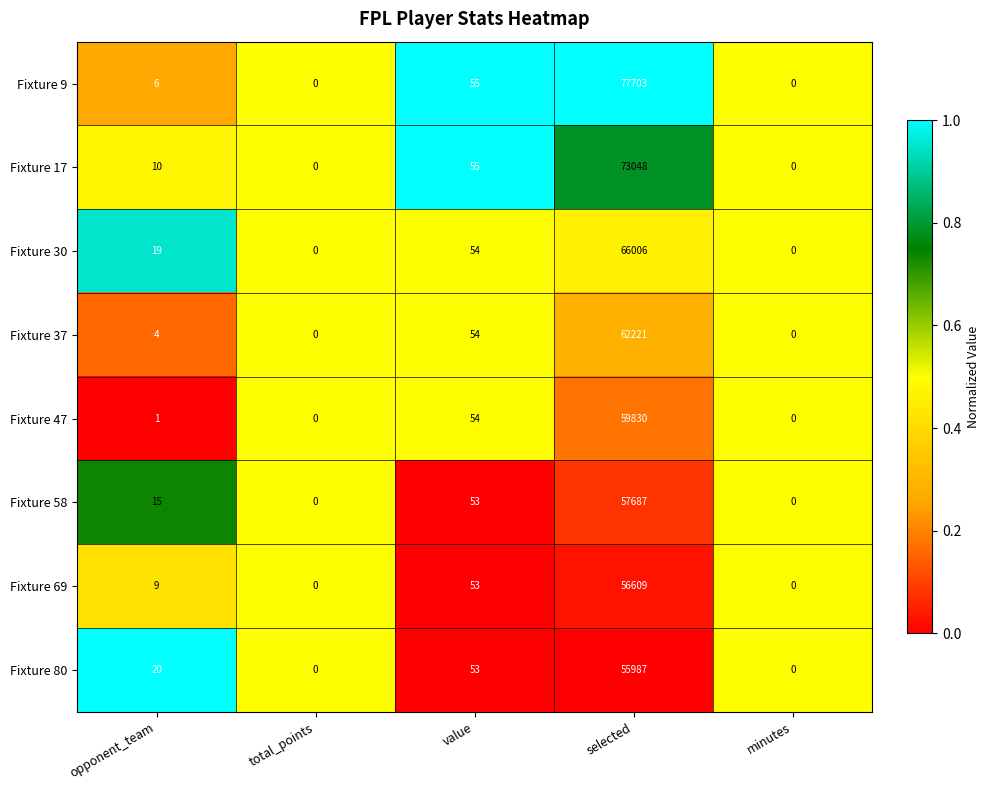

What is the sum of all Fixture 30 values?

66079